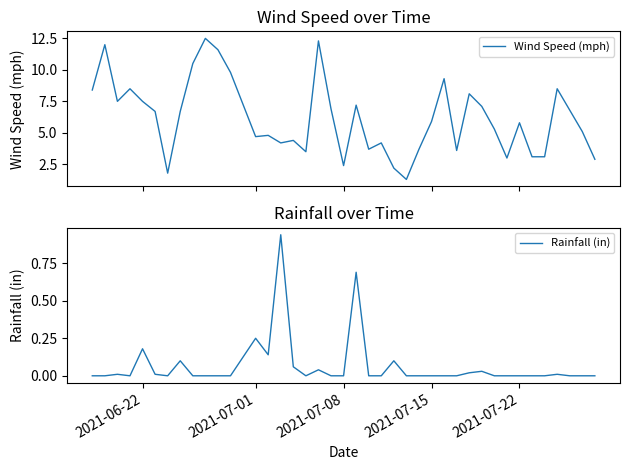

Reading left to right, extract all data points from this chart.

Wind Speed (mph): 8.4	12.0	7.5	8.5	7.5	6.7	1.8	6.7	10.5	12.5	11.6	9.8	4.7	4.8	4.2	4.4	3.5	12.3	6.9	2.4	7.2	3.7	4.2	2.2	1.3	3.7	5.9	9.3	3.6	8.1	7.1	5.3	3.0	5.8	3.1	3.1	8.5	6.8	5.1	2.9
Rainfall (in): 0.0	0.0	0.0	0.0	0.2	0.0	0.0	0.1	0.0	0.0	0.0	0.0	0.2	0.1	0.9	0.1	0.0	0.0	0.0	0.0	0.7	0.0	0.0	0.1	0.0	0.0	0.0	0.0	0.0	0.0	0.0	0.0	0.0	0.0	0.0	0.0	0.0	0.0	0.0	0.0